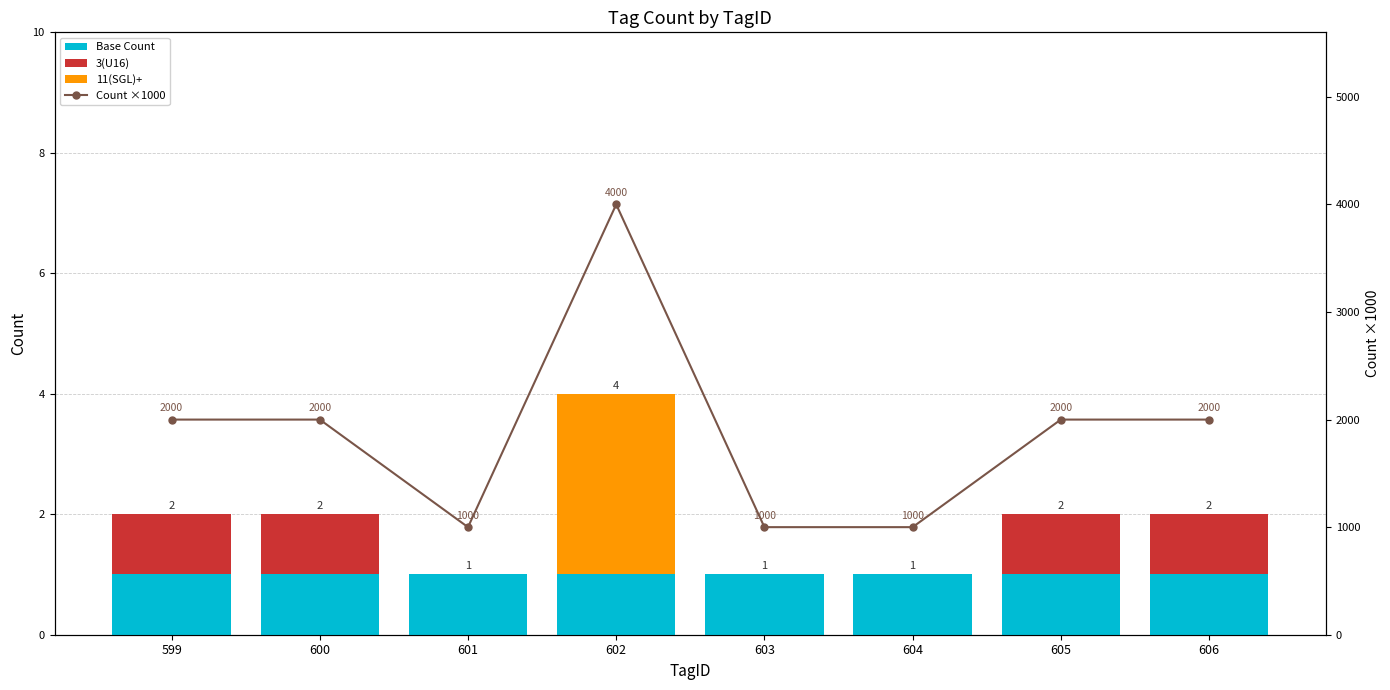

Which has a higher value, 604 or 599?

599